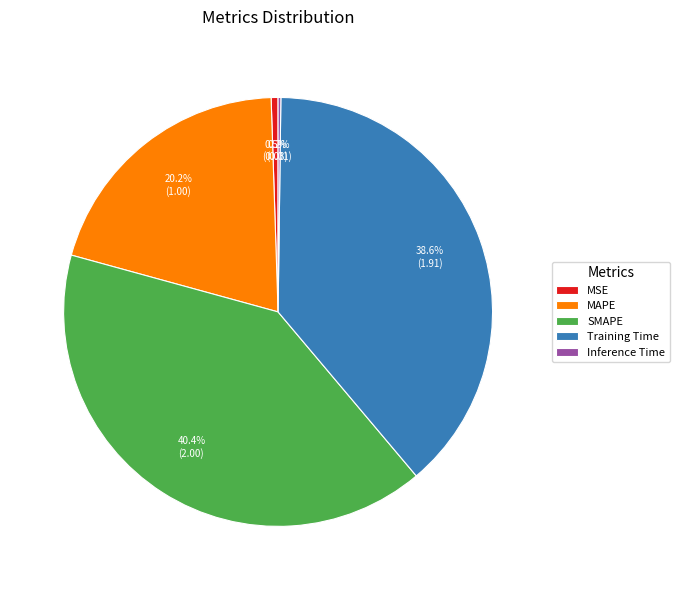

True or false: MAPE accounts for 8% of the total.

False